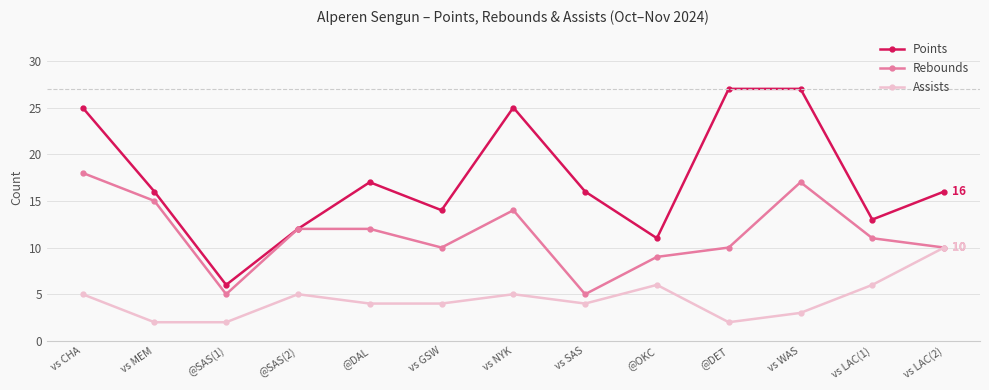

Reading left to right, what are all the values shown in this chart?

Points: 25	16	6	12	17	14	25	16	11	27	27	13	16
Rebounds: 18	15	5	12	12	10	14	5	9	10	17	11	10
Assists: 5	2	2	5	4	4	5	4	6	2	3	6	10